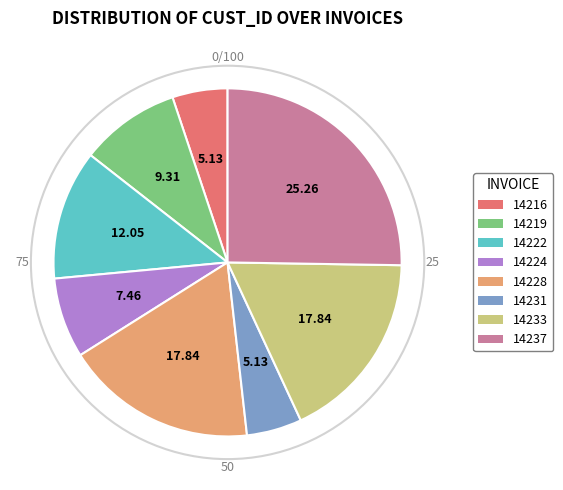

How many segments does this pie chart have?

8